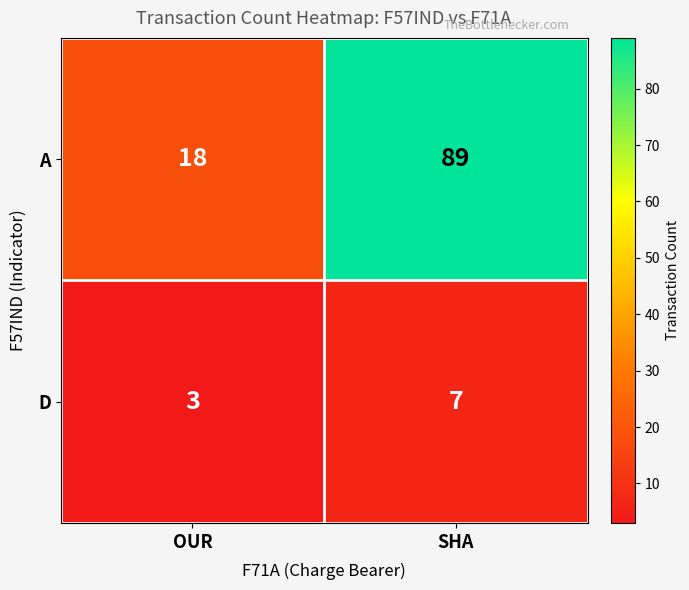

Between OUR and SHA, which series saw the biggest shift?

A